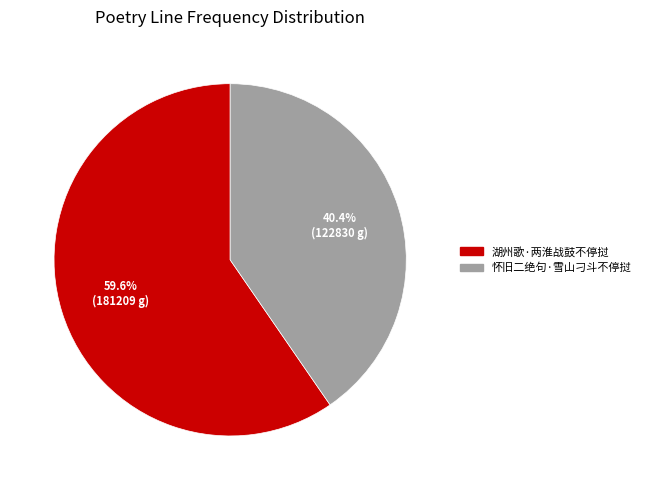

The 湖州歌·两淮战鼓不停挝 slice represents 60% of the pie. True or false?

True